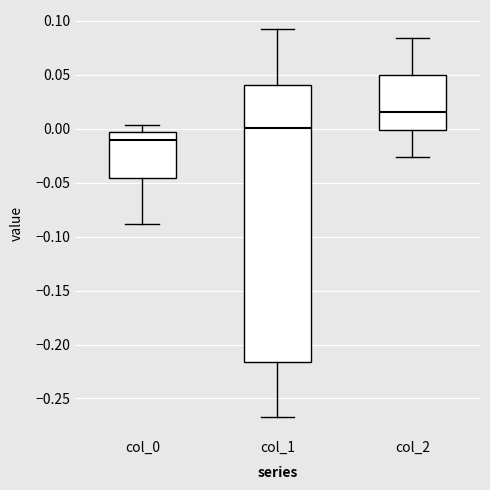

Reading left to right, transcribe this box plot: for each box, give where its median line is, the range the box spans, and where its two whiskers end, as read against the y-axis. The values are not printed on the chart, so give them approximately, as read against the axis.

col_0: median -0.010, box -0.045 to -0.005, whiskers -0.090 to 0.005
col_1: median 0.000, box -0.215 to 0.040, whiskers -0.265 to 0.090
col_2: median 0.015, box 0.000 to 0.050, whiskers -0.025 to 0.085